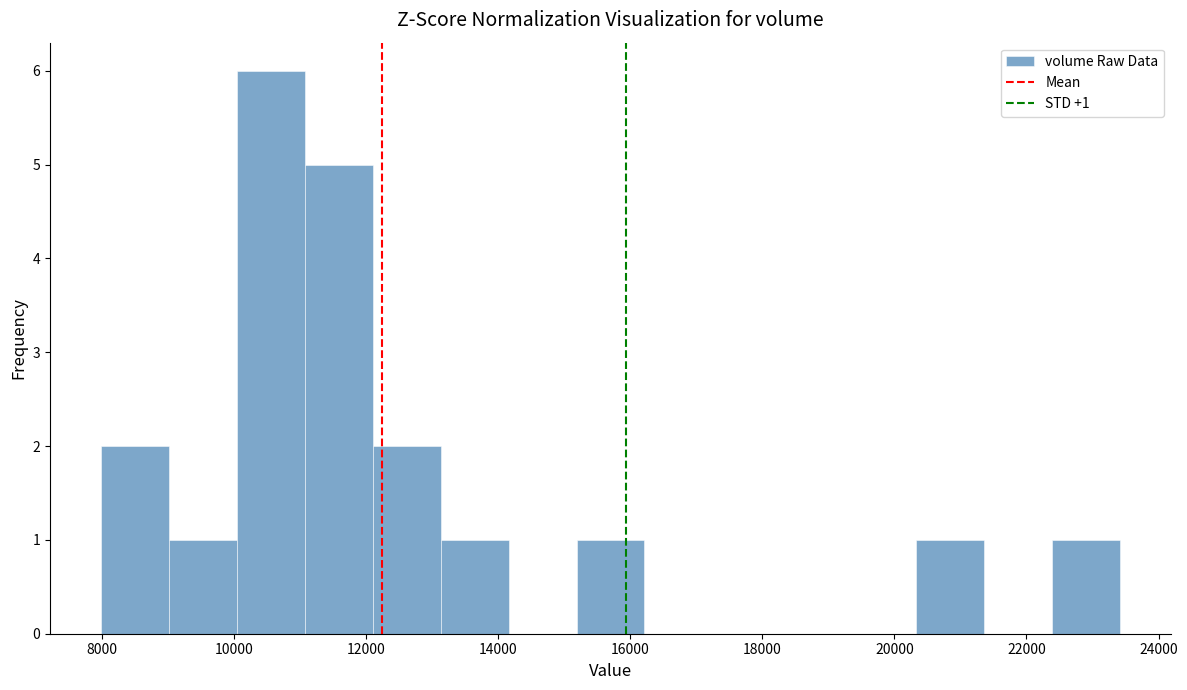

Which range on the x-axis has the tallest bar?

10000 to 11000